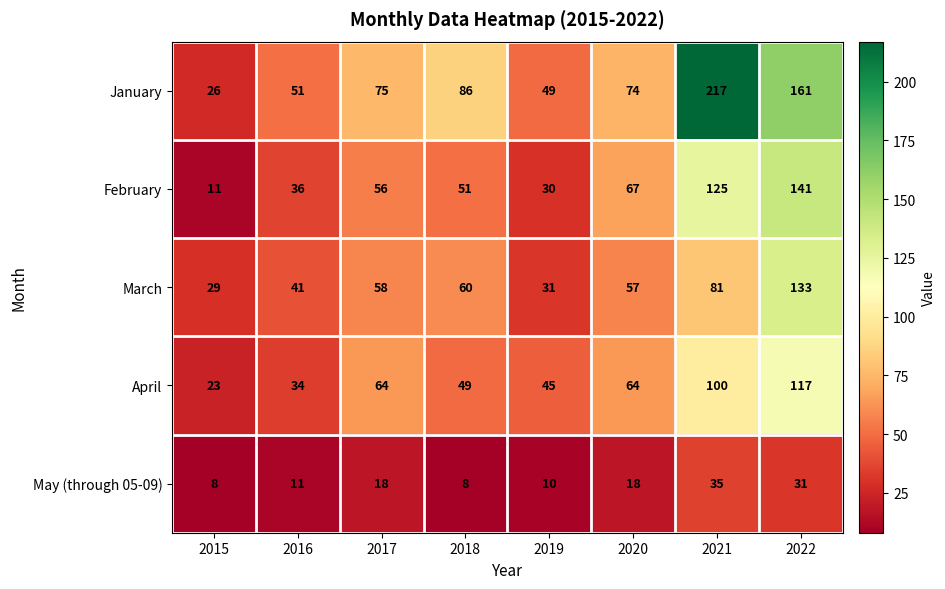

Where is February nearest to the value 76?

2020